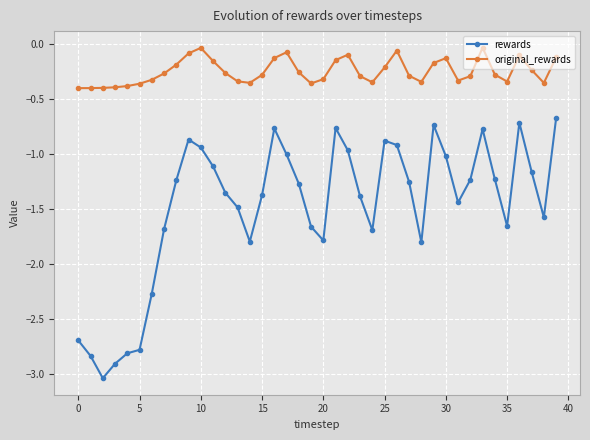

What is the difference between the second highest and minimum values in the rewards series?

2.3